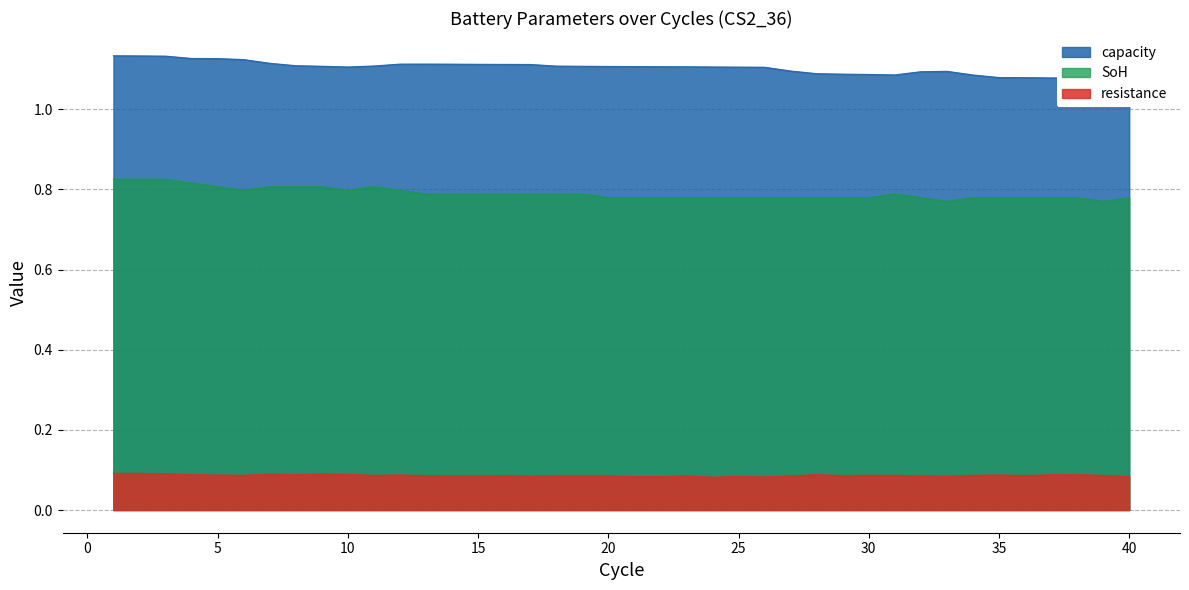

Is it true that capacity equals 1.8 at 5?

False